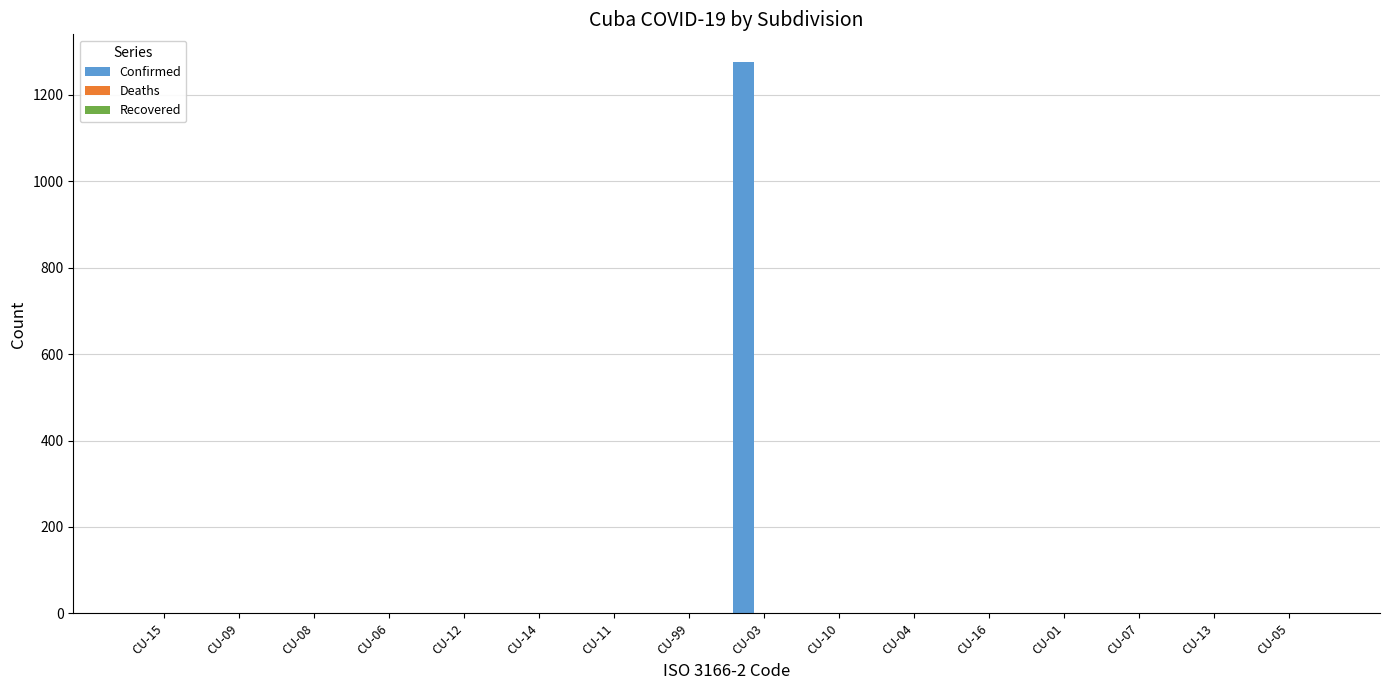

What is the maximum value shown in the chart?

1276